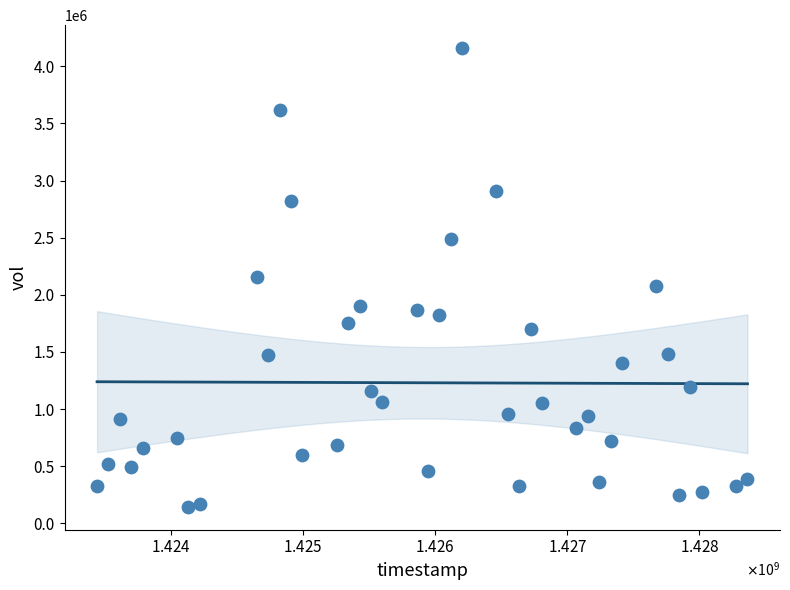

What is the range of X values (max minus min)?

4924800